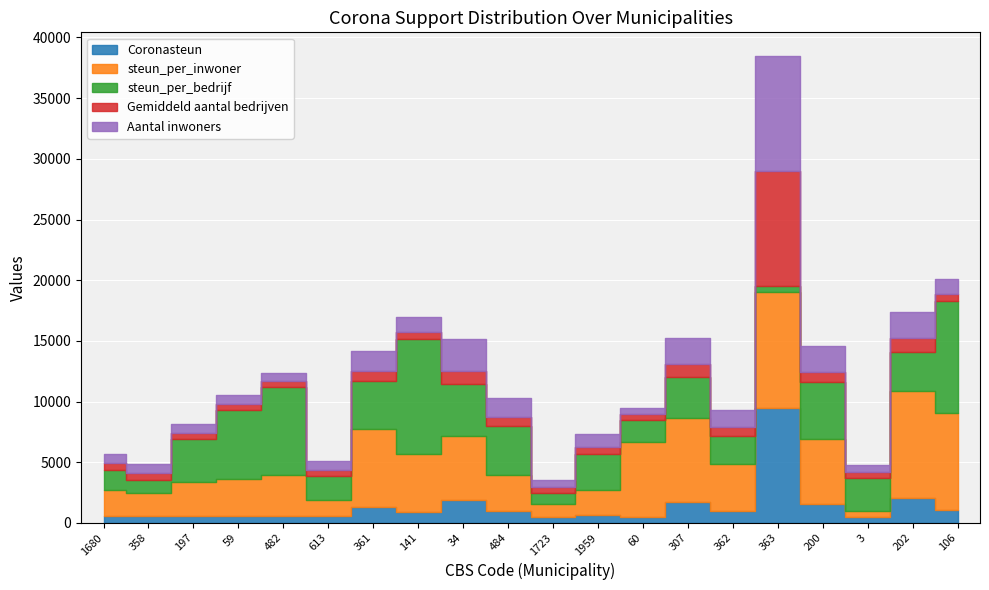

What is the difference between the highest and lowest values at 307?

5853.9